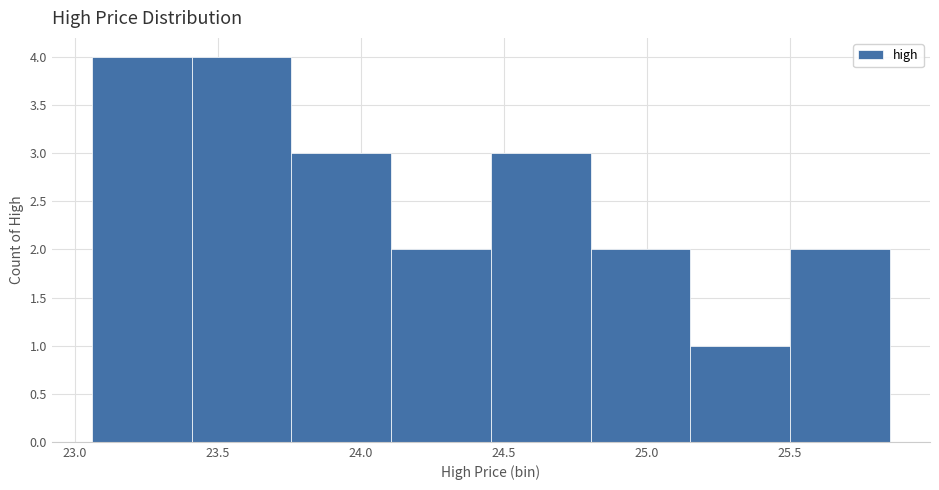

Reading left to right, list every bar in this chart as the range it spans on the x-axis followed by its height. Neither the bar edges nor the heights are printed on the chart, so give them approximately, as read against the axes.

23.05 to 23.40: 4
23.40 to 23.75: 4
23.75 to 24.10: 3
24.10 to 24.45: 2
24.45 to 24.80: 3
24.80 to 25.15: 2
25.15 to 25.50: 1
25.50 to 25.85: 2